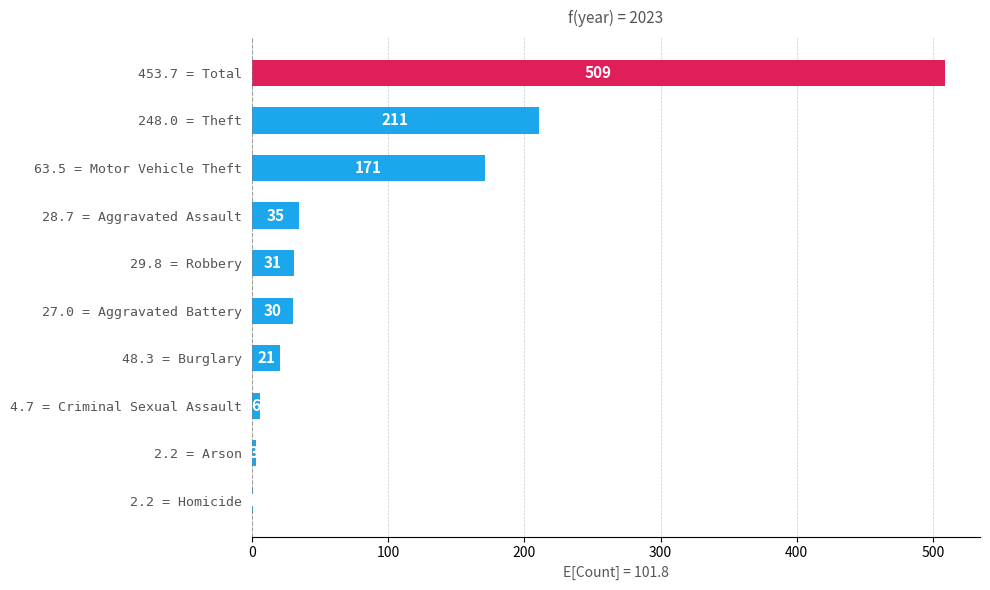

What is the change in value from 453.7 = Total to 2.2 = Homicide?

-508